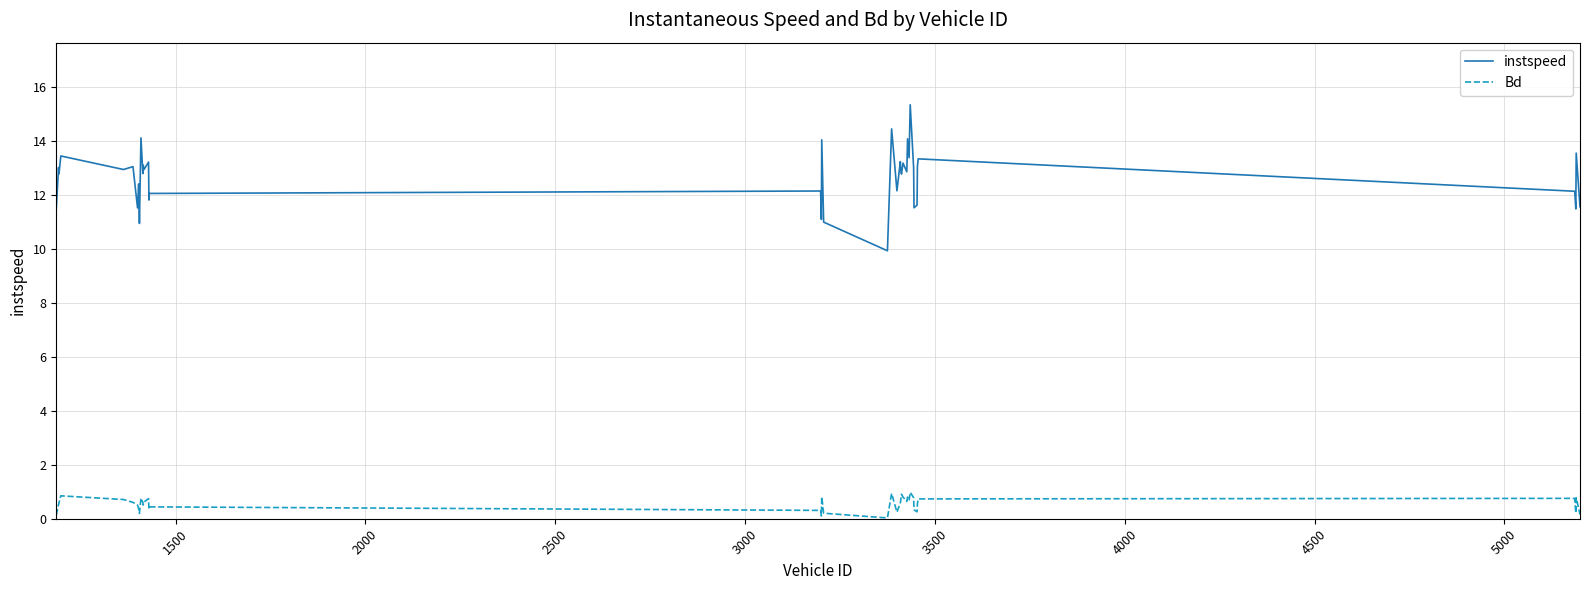

In Bd, how many points are lower than both neighbors (excluding endpoints)?

10